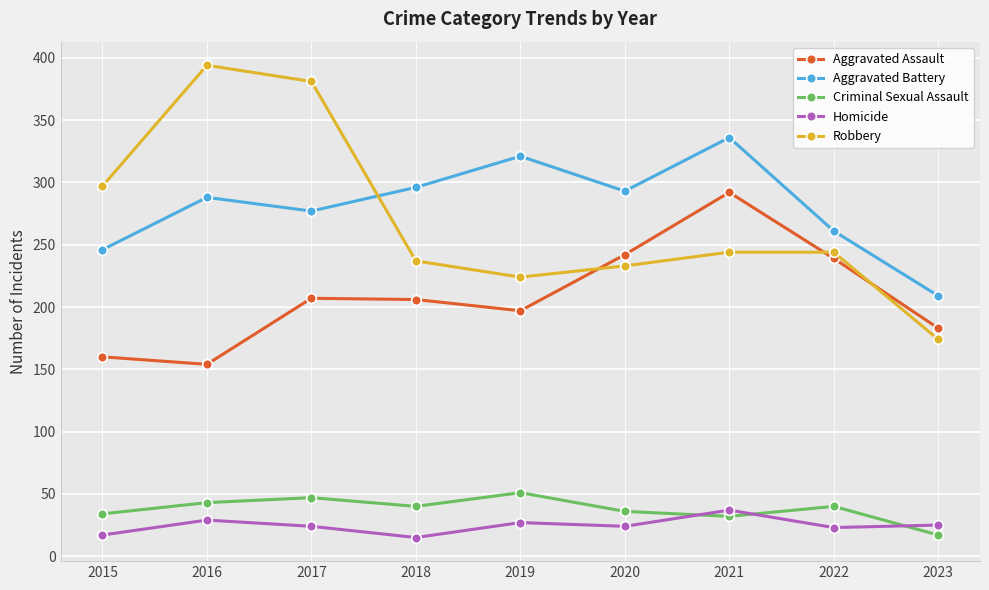

What is the smallest value displayed?

15